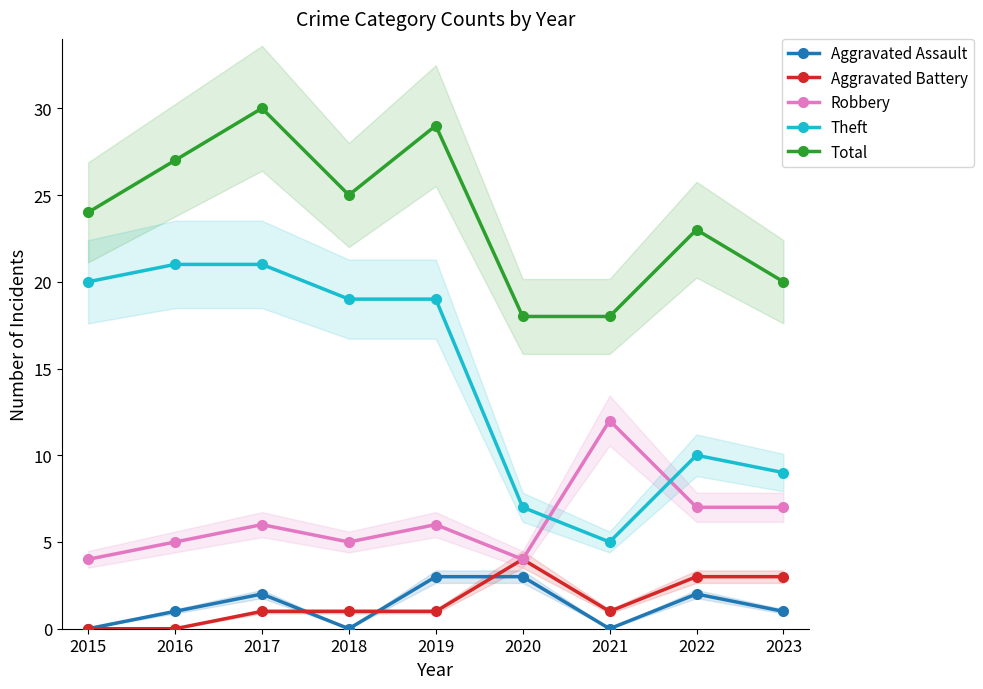

Which series has the widest spread of values?

Theft